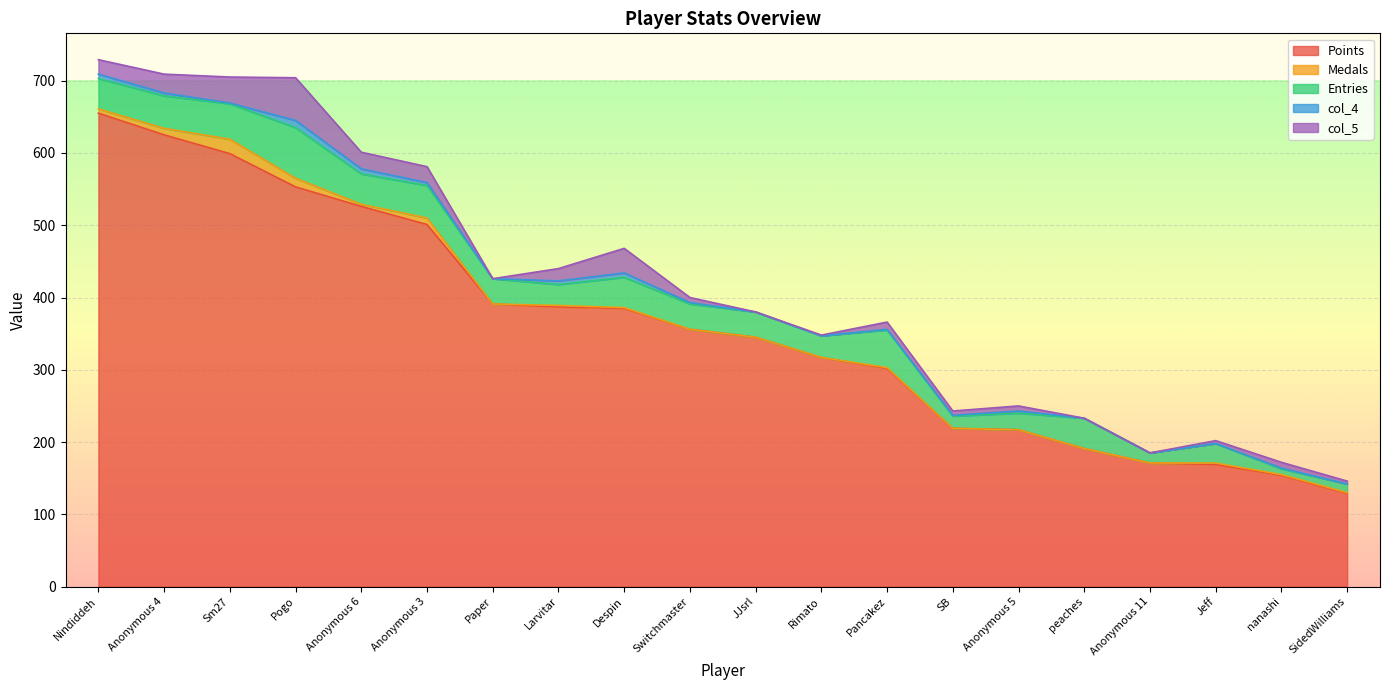

What is the maximum value for col_4?

10